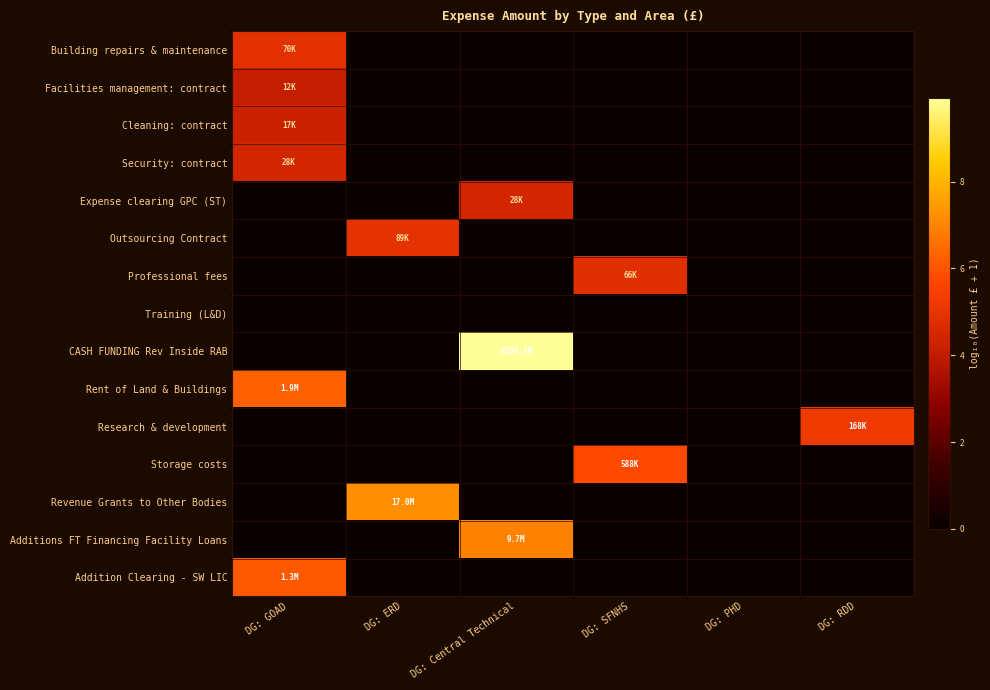

Reading left to right, extract all data points from this chart.

Building repairs & maintenance: DG: GOAD=4.8	DG: ERD=0.0	DG: Central Technical=0.0	DG: SFNHS=0.0	DG: PHD=0.0	DG: RDD=0.0
Facilities management: contract: DG: GOAD=4.1	DG: ERD=0.0	DG: Central Technical=0.0	DG: SFNHS=0.0	DG: PHD=0.0	DG: RDD=0.0
Cleaning: contract: DG: GOAD=4.2	DG: ERD=0.0	DG: Central Technical=0.0	DG: SFNHS=0.0	DG: PHD=0.0	DG: RDD=0.0
Security: contract: DG: GOAD=4.4	DG: ERD=0.0	DG: Central Technical=0.0	DG: SFNHS=0.0	DG: PHD=0.0	DG: RDD=0.0
Expense clearing GPC (ST): DG: GOAD=0.0	DG: ERD=0.0	DG: Central Technical=4.4	DG: SFNHS=0.0	DG: PHD=0.0	DG: RDD=0.0
Outsourcing Contract: DG: GOAD=0.0	DG: ERD=4.9	DG: Central Technical=0.0	DG: SFNHS=0.0	DG: PHD=0.0	DG: RDD=0.0
Professional fees: DG: GOAD=0.0	DG: ERD=0.0	DG: Central Technical=0.0	DG: SFNHS=4.8	DG: PHD=0.0	DG: RDD=0.0
Training (L&D): DG: GOAD=0.0	DG: ERD=0.0	DG: Central Technical=0.0	DG: SFNHS=0.0	DG: PHD=0.0	DG: RDD=0.0
CASH FUNDING Rev Inside RAB: DG: GOAD=0.0	DG: ERD=0.0	DG: Central Technical=9.9	DG: SFNHS=0.0	DG: PHD=0.0	DG: RDD=0.0
Rent of Land & Buildings: DG: GOAD=6.3	DG: ERD=0.0	DG: Central Technical=0.0	DG: SFNHS=0.0	DG: PHD=0.0	DG: RDD=0.0
Research & development: DG: GOAD=0.0	DG: ERD=0.0	DG: Central Technical=0.0	DG: SFNHS=0.0	DG: PHD=0.0	DG: RDD=5.2
Storage costs: DG: GOAD=0.0	DG: ERD=0.0	DG: Central Technical=0.0	DG: SFNHS=5.8	DG: PHD=0.0	DG: RDD=0.0
Revenue Grants to Other Bodies: DG: GOAD=0.0	DG: ERD=7.2	DG: Central Technical=0.0	DG: SFNHS=0.0	DG: PHD=0.0	DG: RDD=0.0
Additions FT Financing Facility Loans: DG: GOAD=0.0	DG: ERD=0.0	DG: Central Technical=7.0	DG: SFNHS=0.0	DG: PHD=0.0	DG: RDD=0.0
Addition Clearing - SW LIC: DG: GOAD=6.1	DG: ERD=0.0	DG: Central Technical=0.0	DG: SFNHS=0.0	DG: PHD=0.0	DG: RDD=0.0